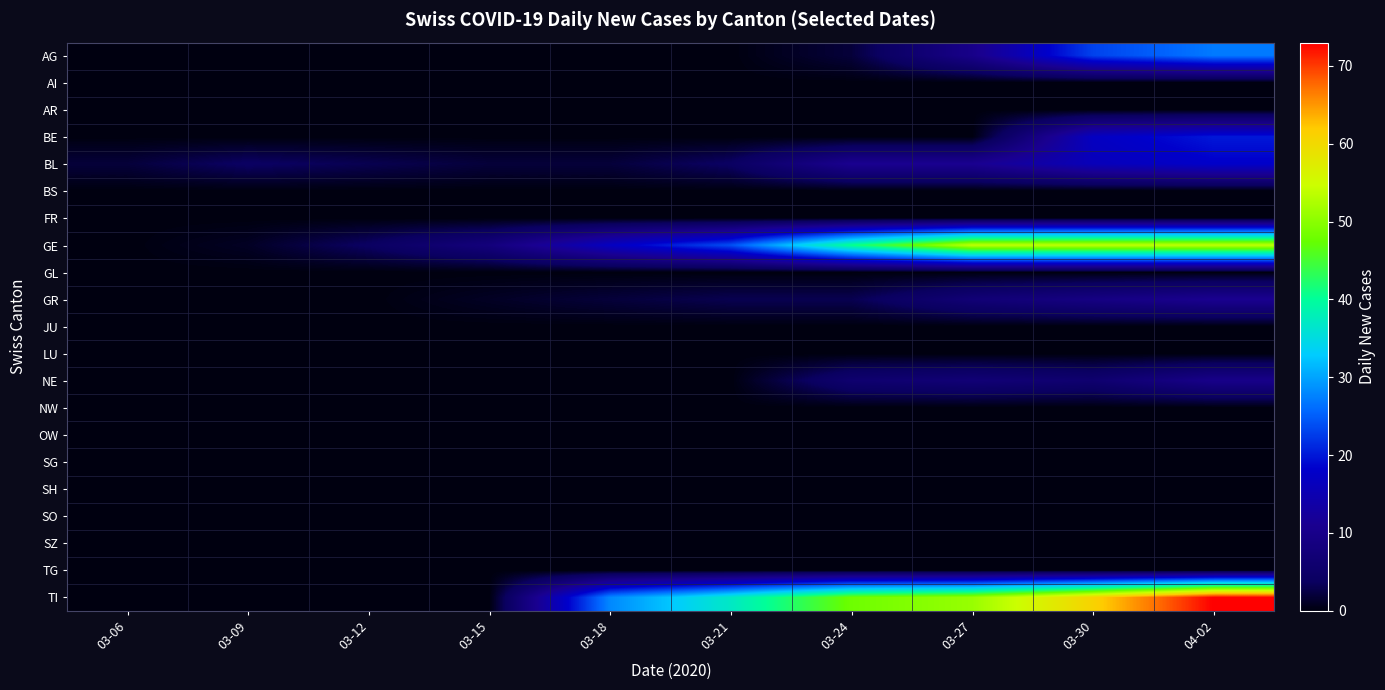

Rank the series at 03-27 from highest to lowest value.

GE, TI, BL, AG, GR, NE, AI, AR, BE, BS, FR, GL, JU, LU, NW, OW, SG, SH, SO, SZ, TG